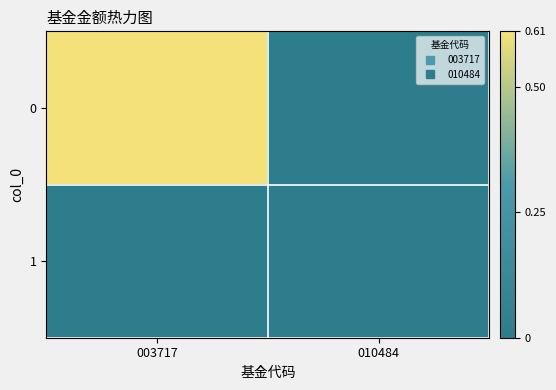

Reading right to left, extract all data points from this chart.

0: 010484=0.0	003717=0.6
1: 010484=0.0	003717=0.0